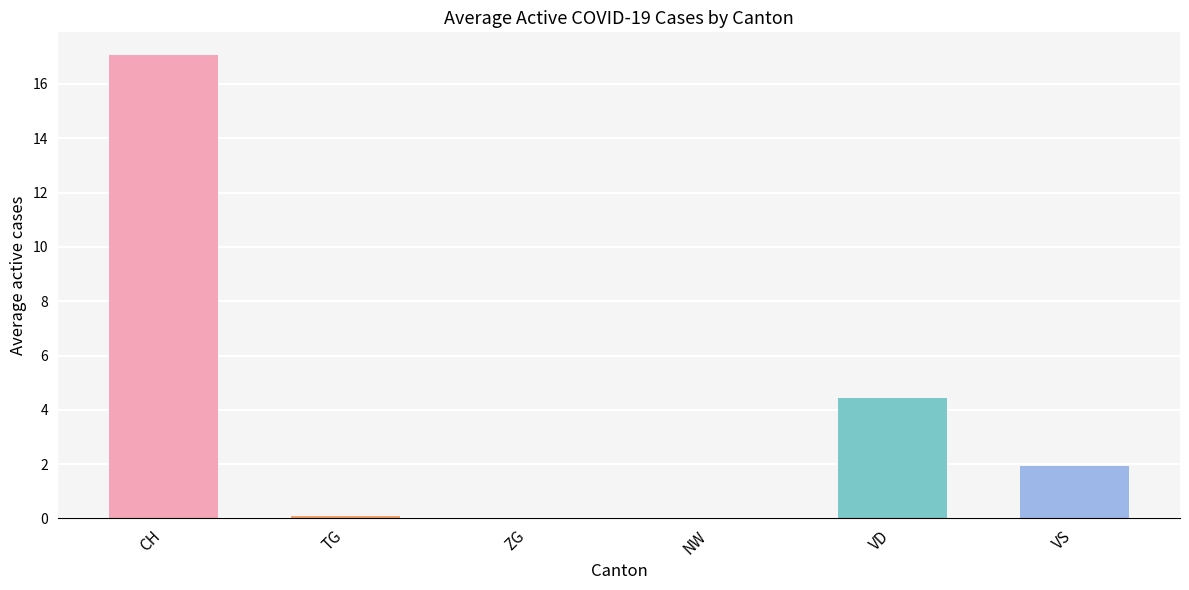

Does the chart contain any negative values?

No